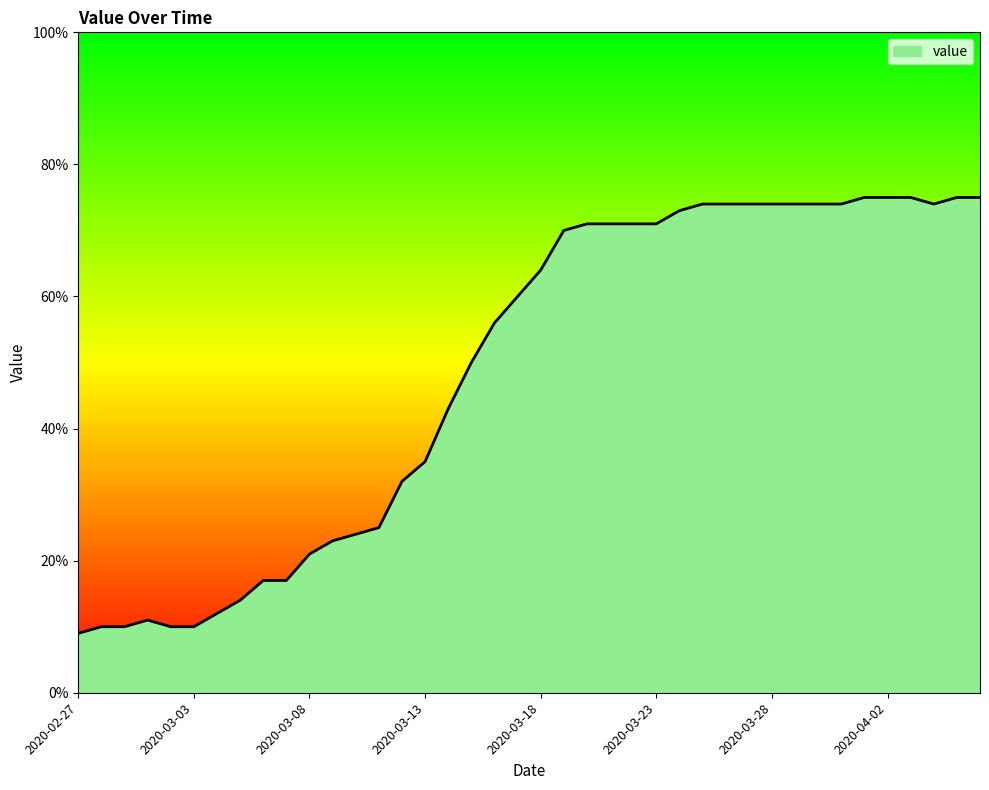

What is the greatest value displayed?

75